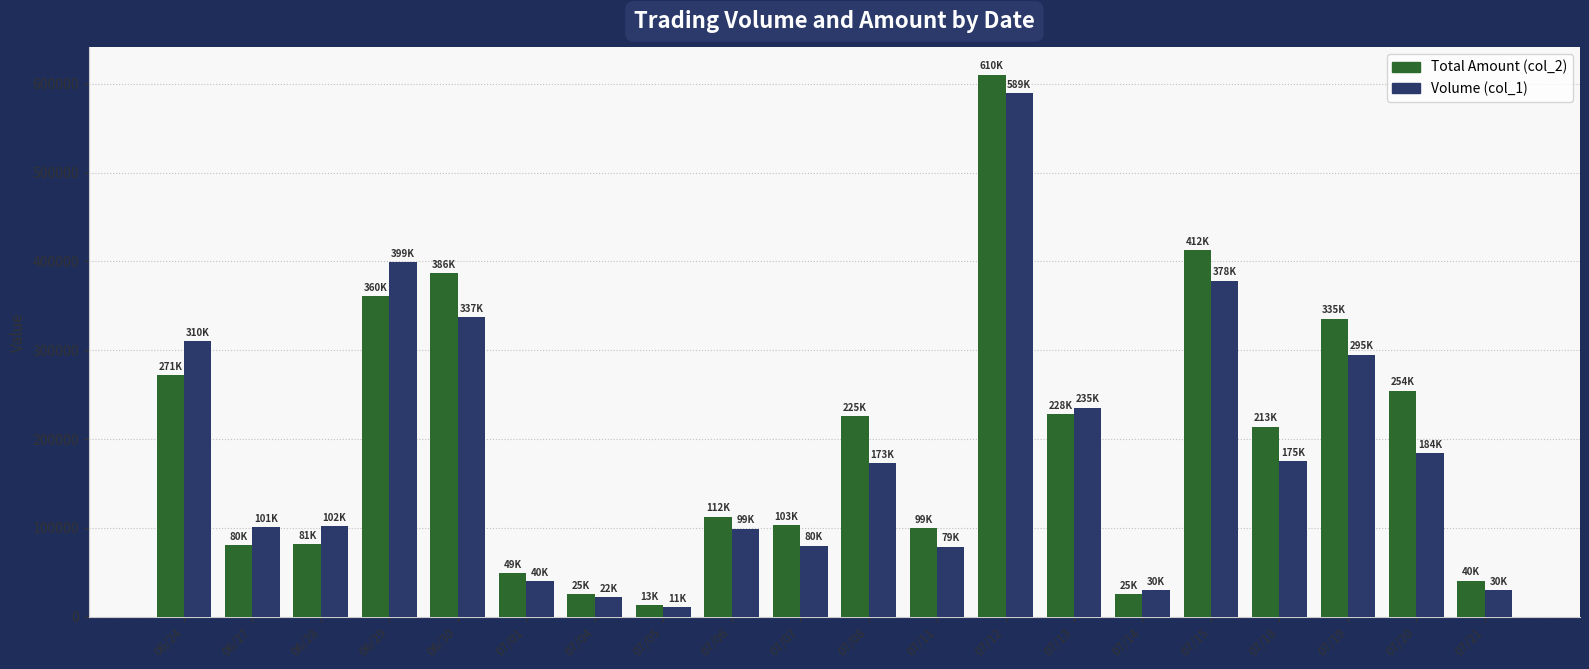

Is it true that Volume (col_1) equals 22000 at 07/04?

True